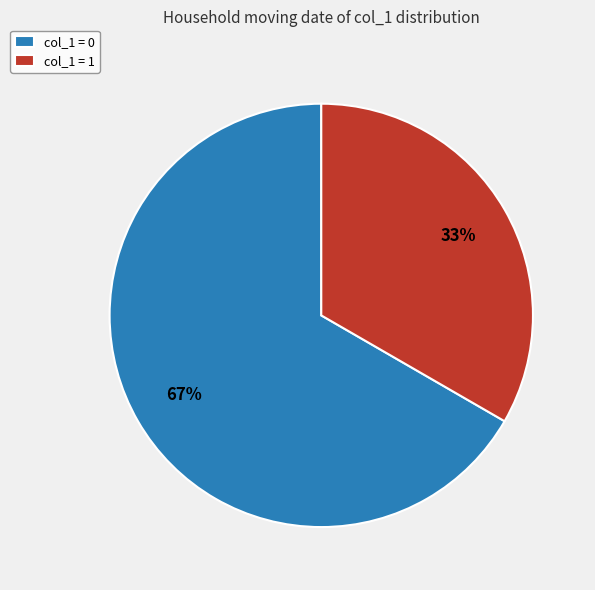

To the nearest percent, what is the average slice percentage?

50%